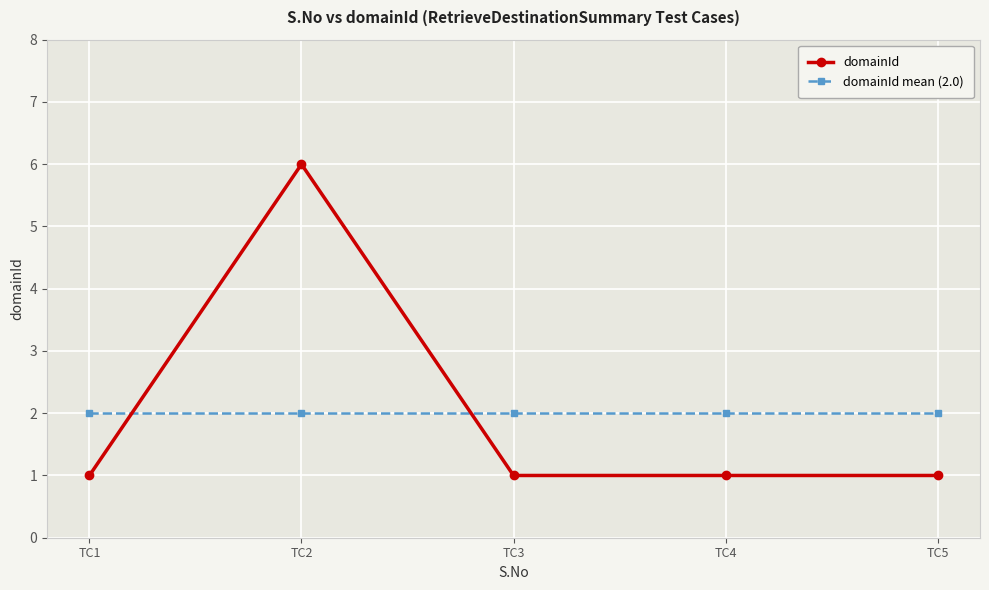

At which category is the sum across all series the highest?

TC2